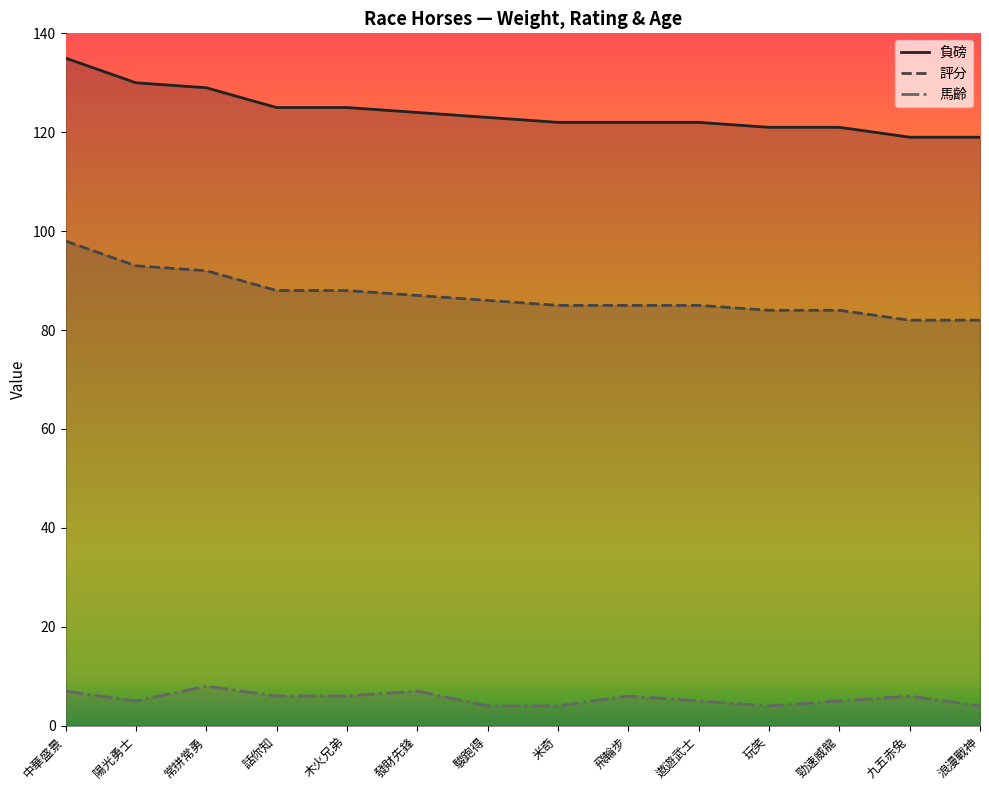

True or false: 馬齡 and 評分 cross at least once.

False